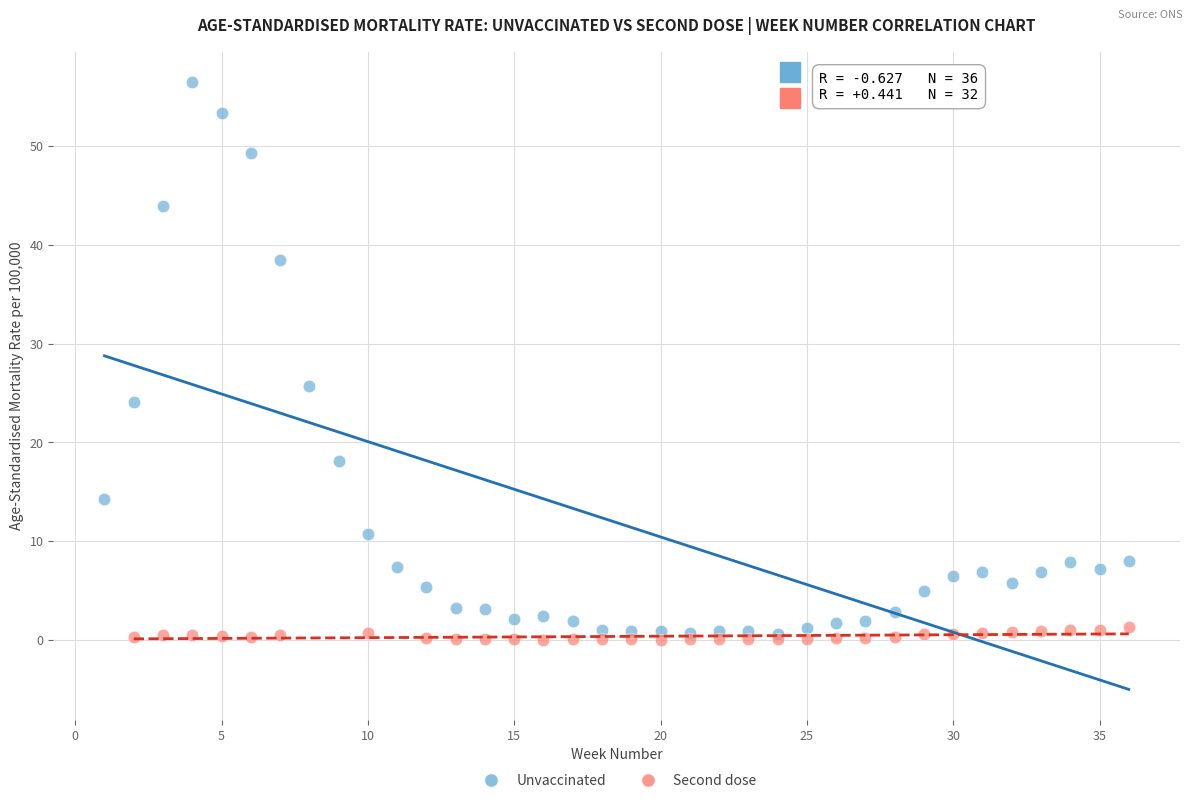

Which series has the widest spread of Y values?

Unvaccinated